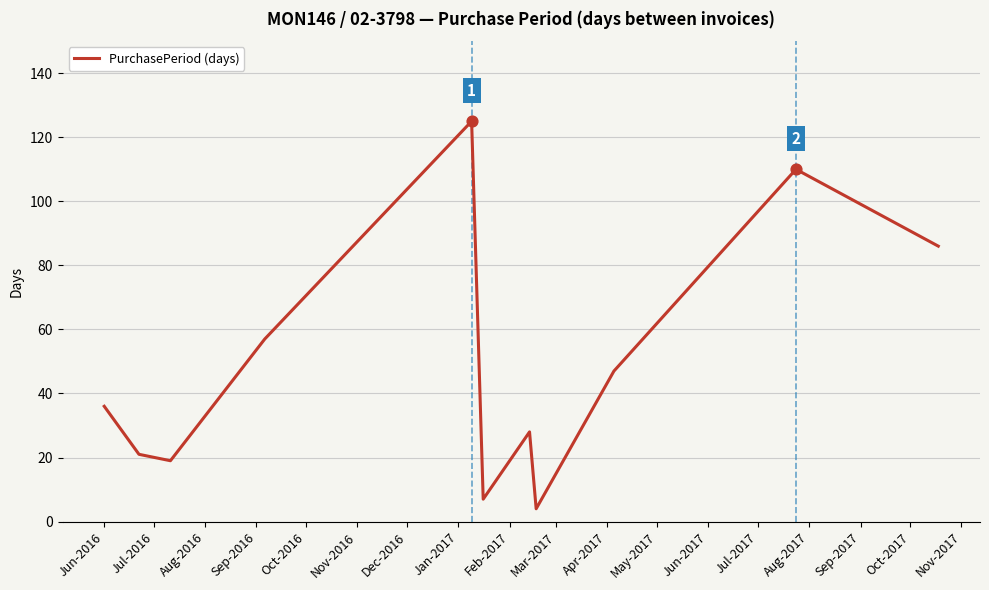

What is the minimum value shown in the chart?

4